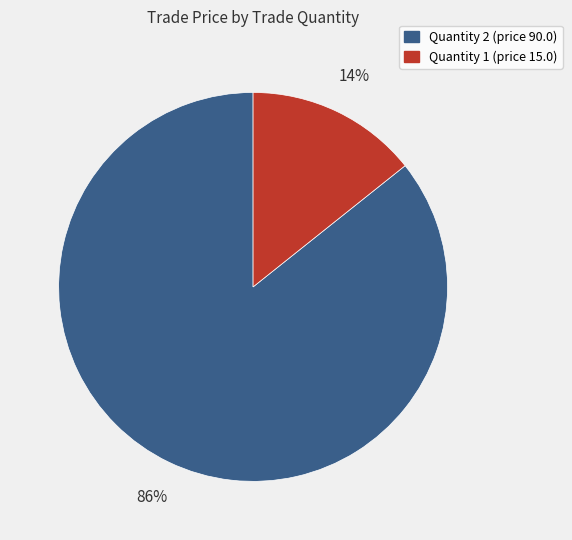

To the nearest percent, what is the average slice percentage?

50%